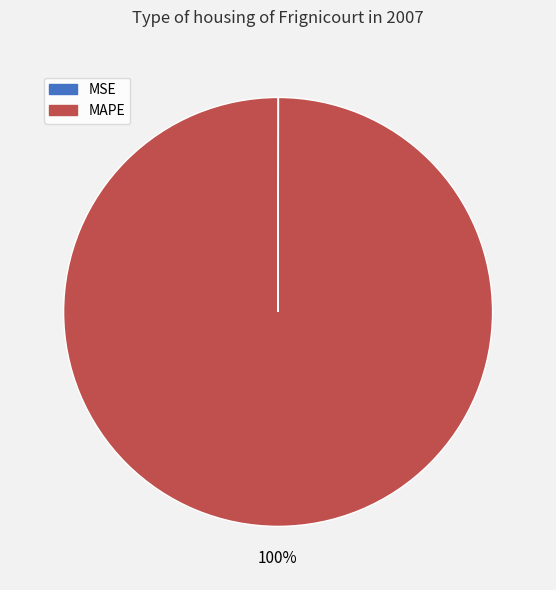

To the nearest percent, what portion does MAPE represent?

100%